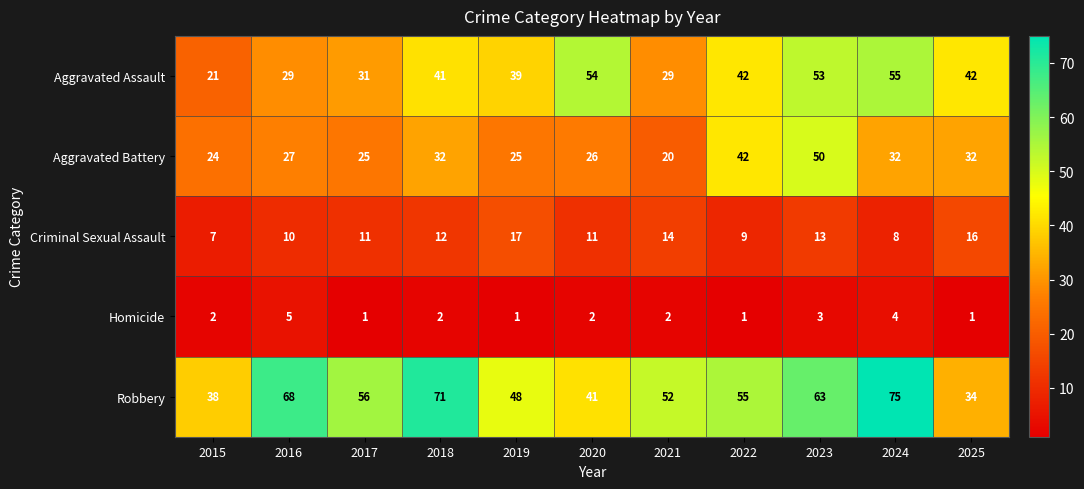

The Criminal Sexual Assault series shows 3 at 2021. True or false?

False